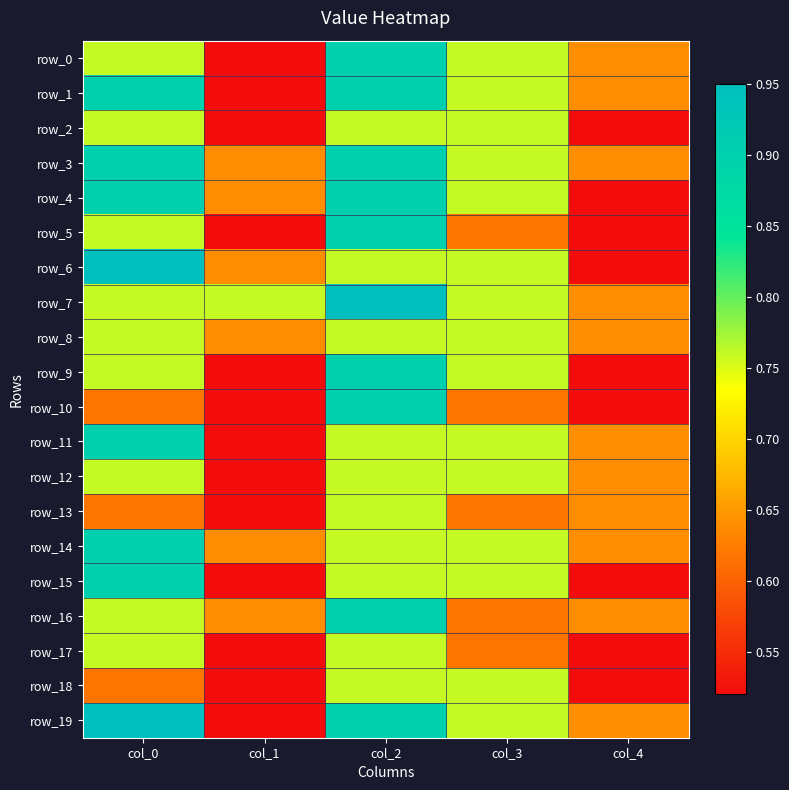

List the series in order of their peak value, highest first.

row_6, row_7, row_19, row_0, row_1, row_3, row_4, row_5, row_9, row_10, row_11, row_14, row_15, row_16, row_2, row_8, row_12, row_13, row_17, row_18